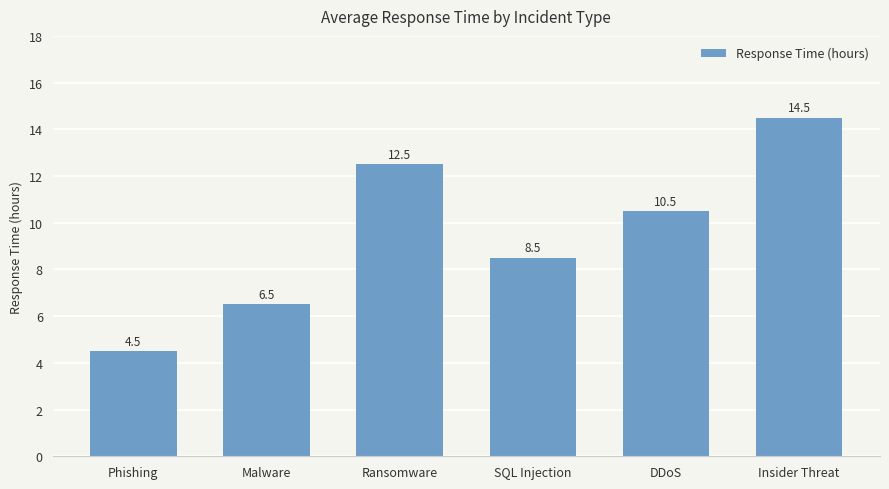

What is the ratio of the value at Phishing to the value at DDoS?

0.4